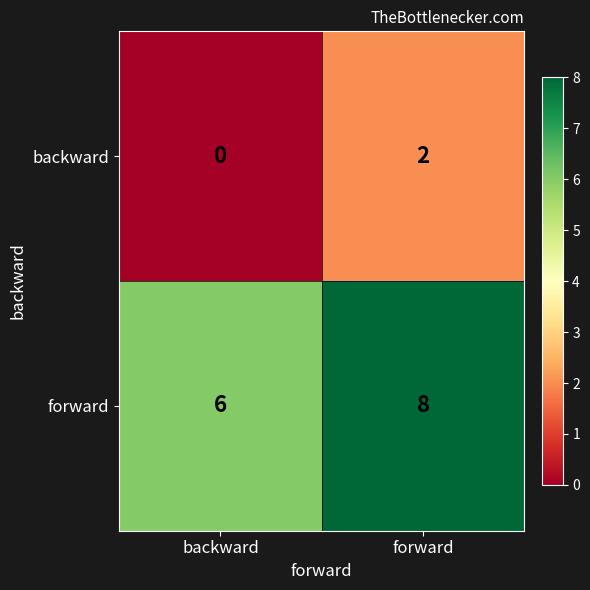

Which label corresponds to the smallest value in the chart?

backward